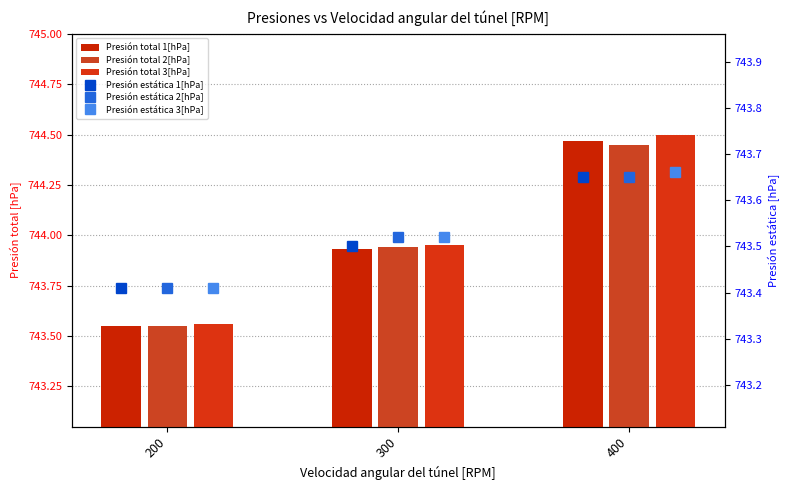

Between 300 and 400, which series saw the biggest shift?

Presión total 3[hPa]